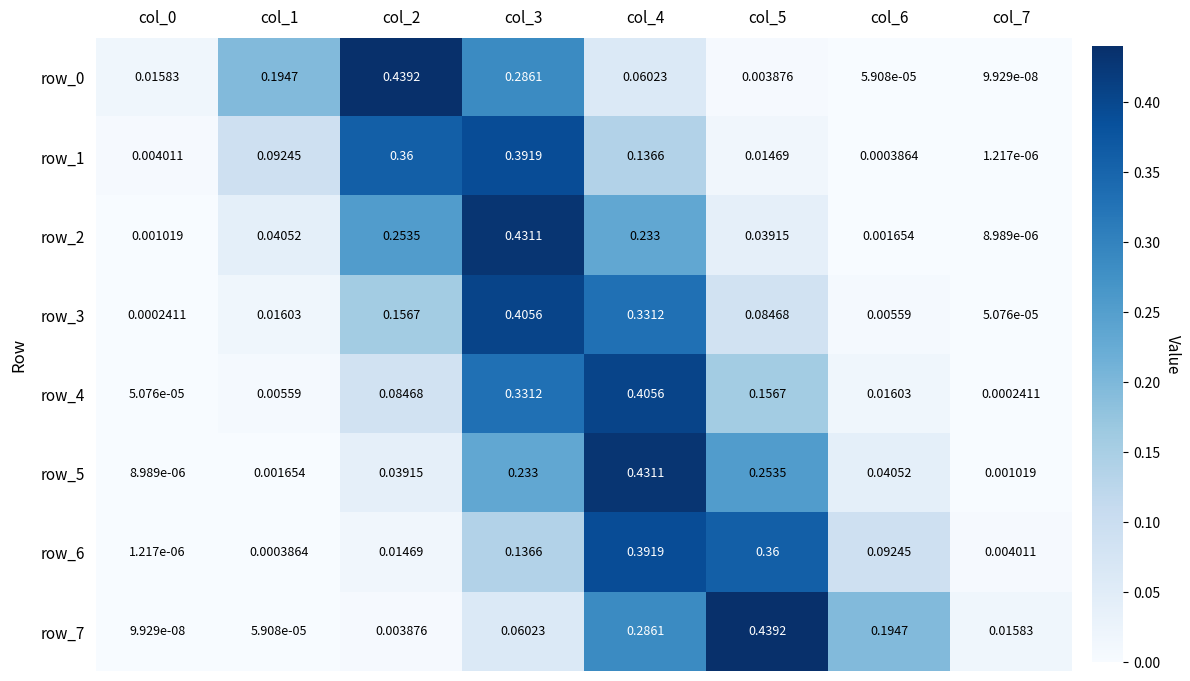

What is the difference between the second highest and minimum values in the row_6 series?

0.4